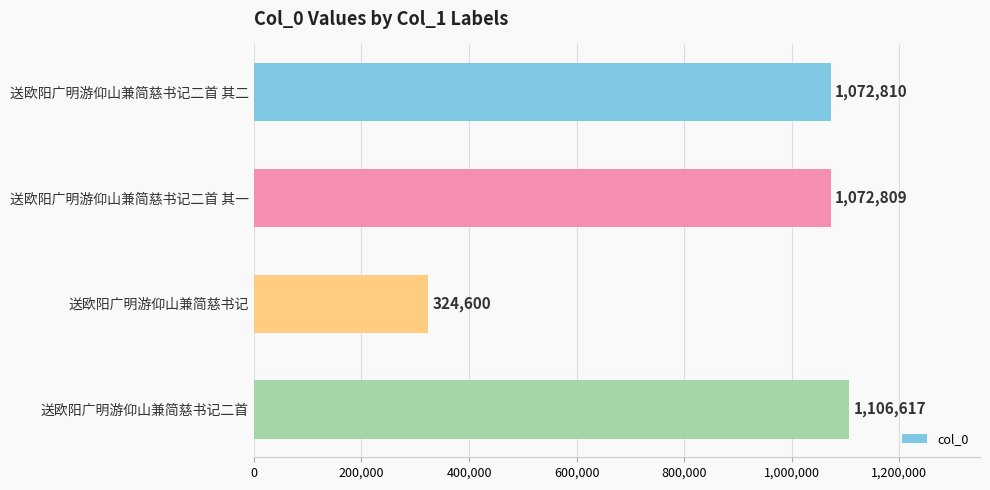

How many bars are there in total?

4